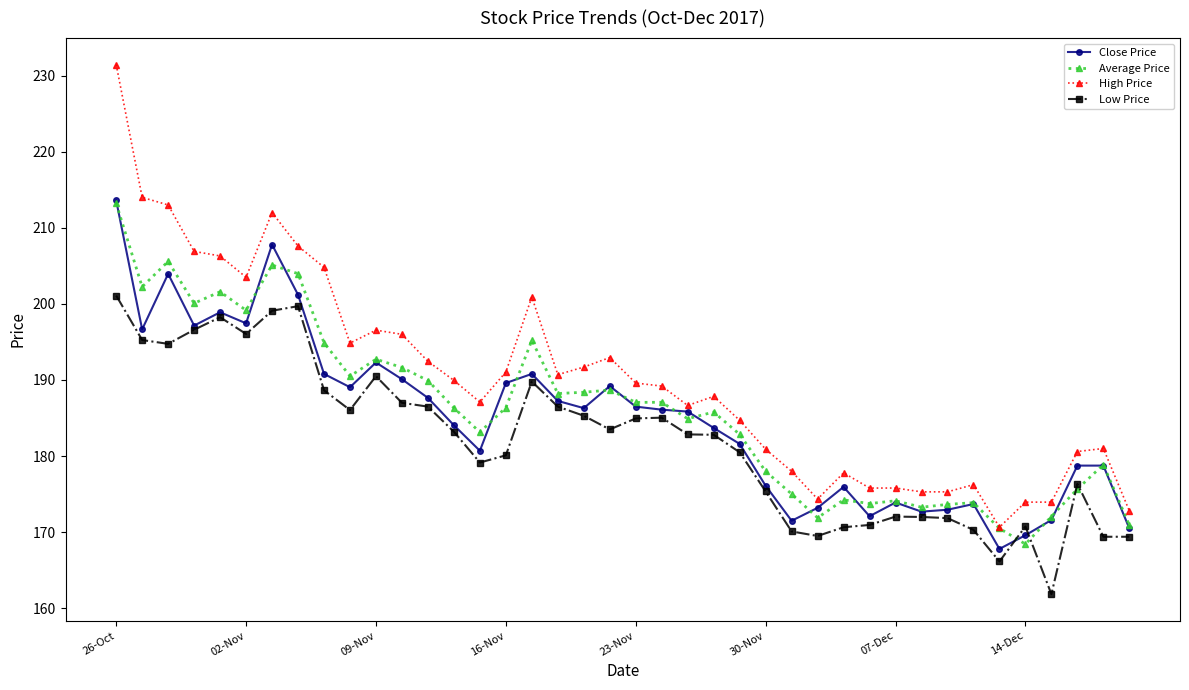

Which series has the largest total across all categories?

High Price